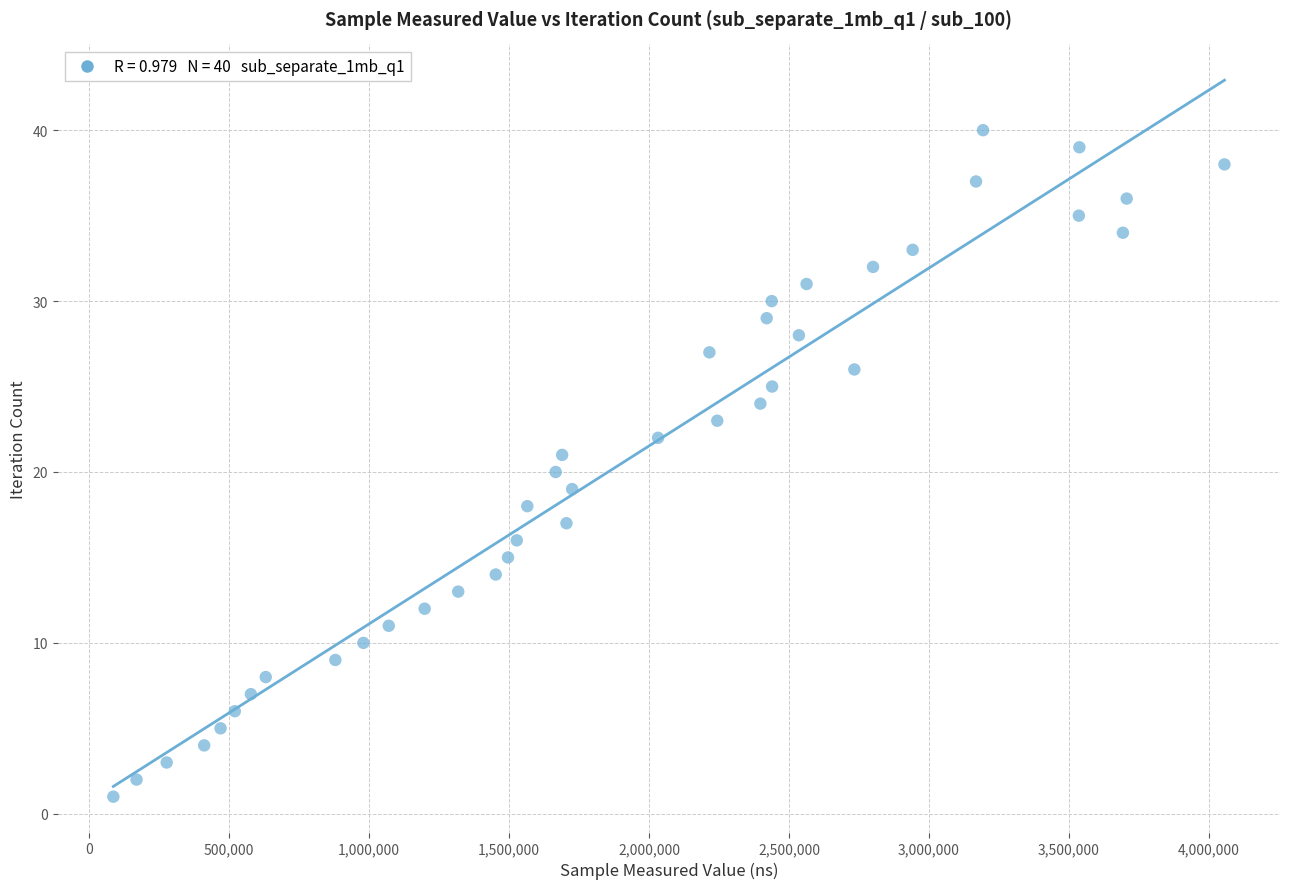

What is the range of X values (max minus min)?

3969833